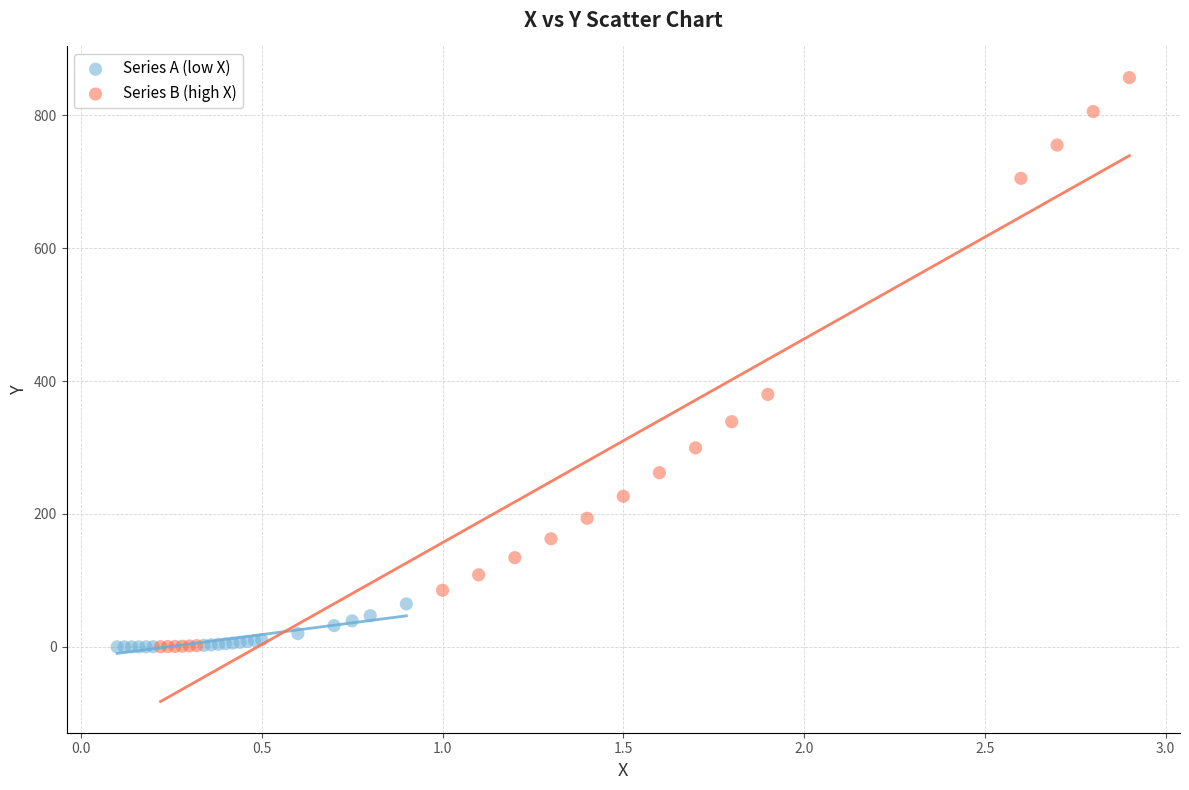

Which series has the widest spread of Y values?

Series B (high X)